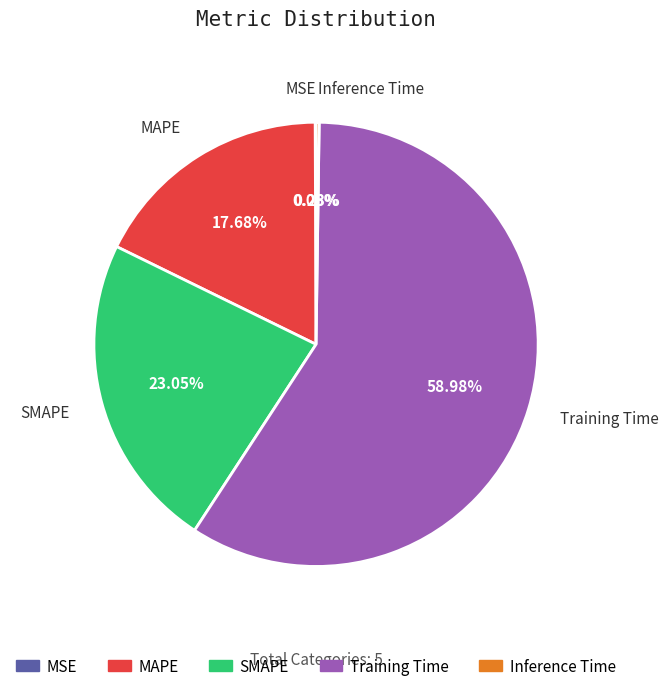

Which slice is the largest?

Training Time